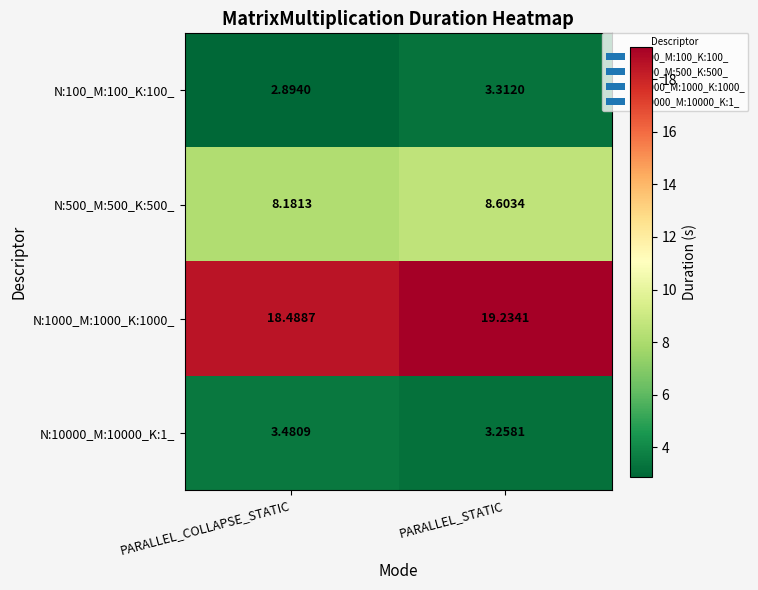

Which series has the largest total across all categories?

N:1000_M:1000_K:1000_